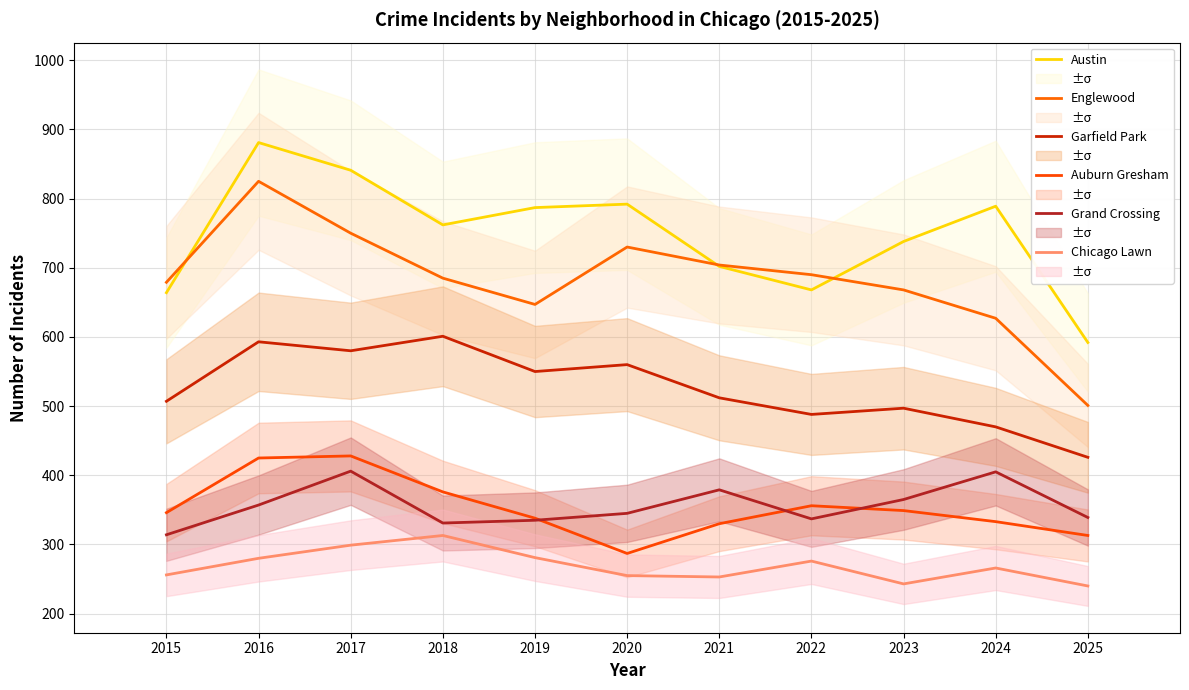

Count the number of categories in the chart.

11